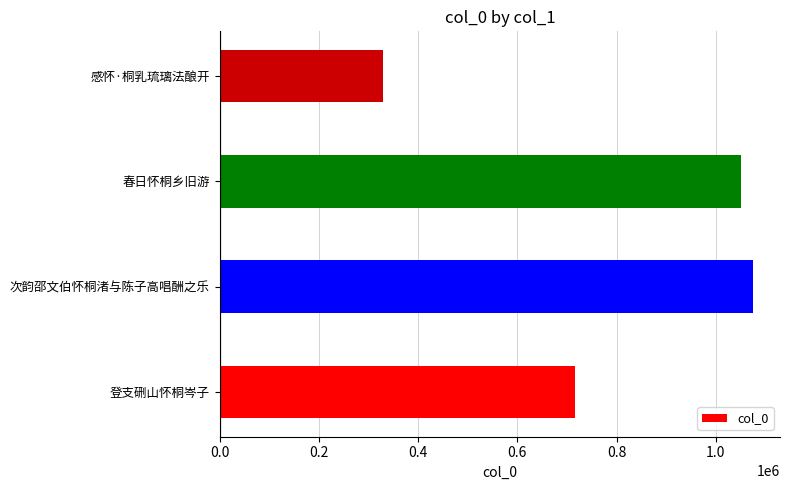

At which label is the value closest to 701816?

登支硎山怀桐岑子